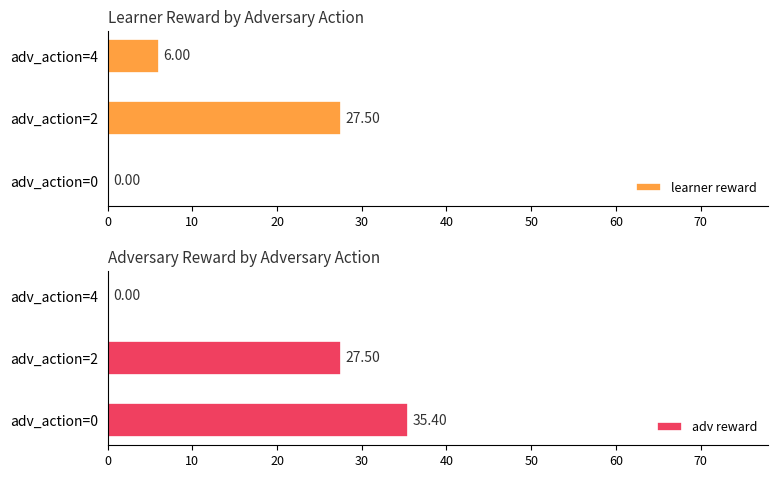

What is the sum of the learner reward values at adv_action=0 and adv_action=2?

27.5